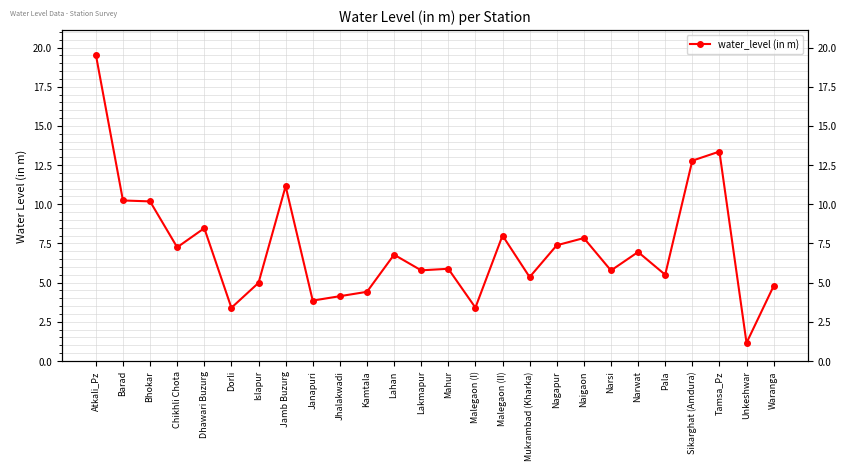

List the labels in order of value, largest first.

Atkali_Pz, Tamsa_Pz, Sikarghat (Amdura), Jamb Buzurg, Barad, Bhokar, Dhawari Buzurg, Malegaon (II), Naigaon, Nagapur, Chikhli Chota, Narwat, Lahan, Mahur, Lakmapur, Narsi, Pala, Mukrambad (Kharka), Islapur, Waranga, Kamtala, Jhalakwadi, Janapuri, Malegaon (I), Dorli, Unkeshwar